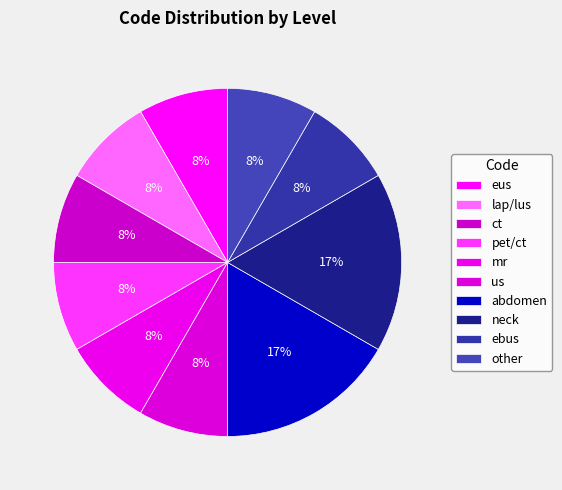

Count the number of slices in the pie.

10